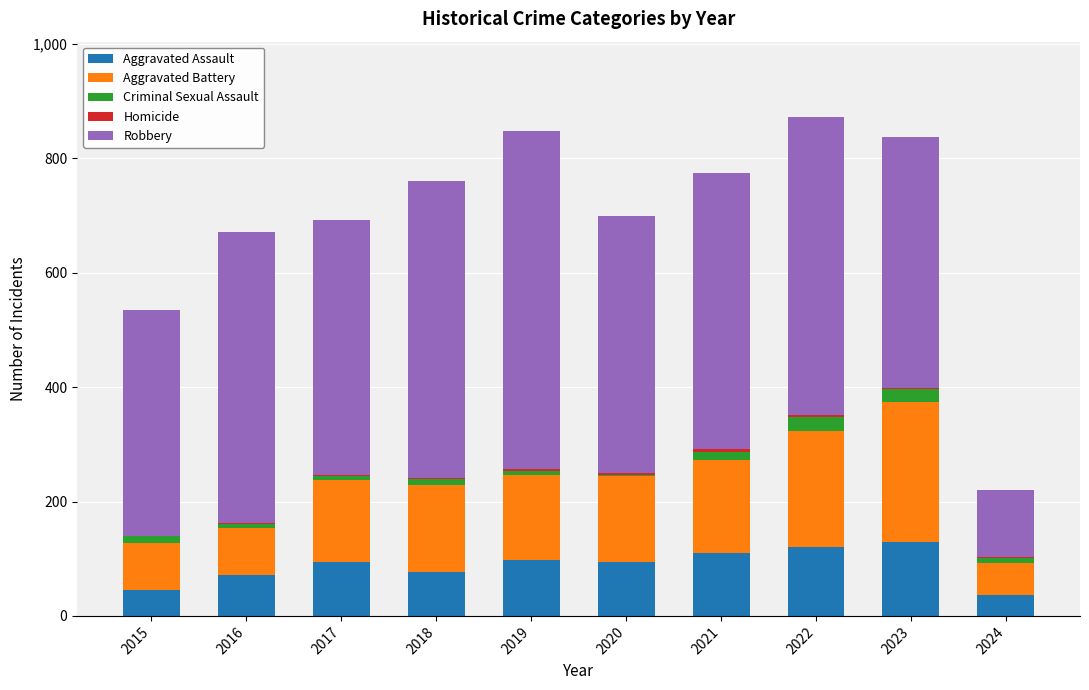

Is it true that Aggravated Assault equals 104 at 2016?

False